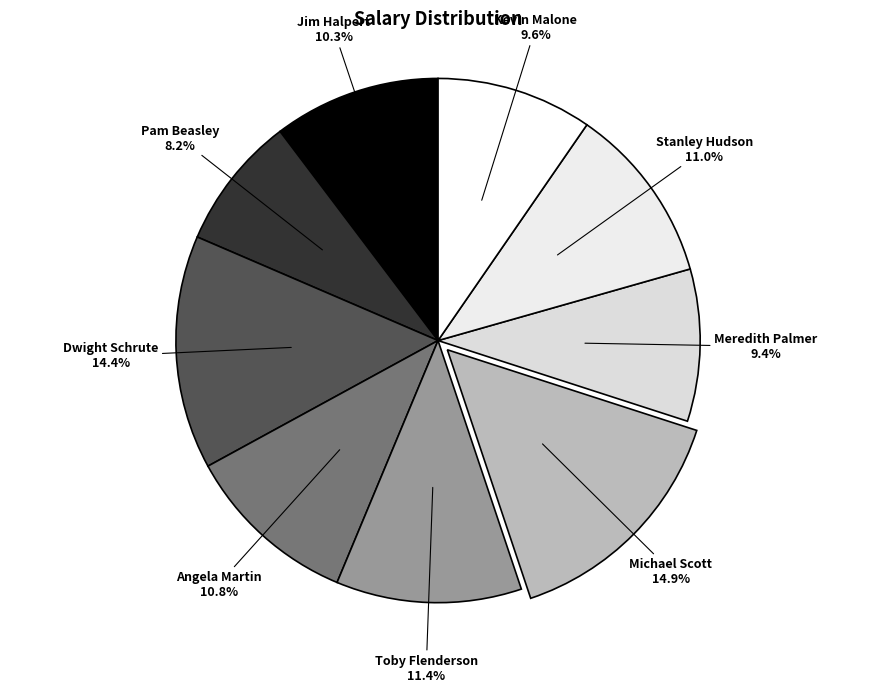

How many slices are in this pie chart?

9